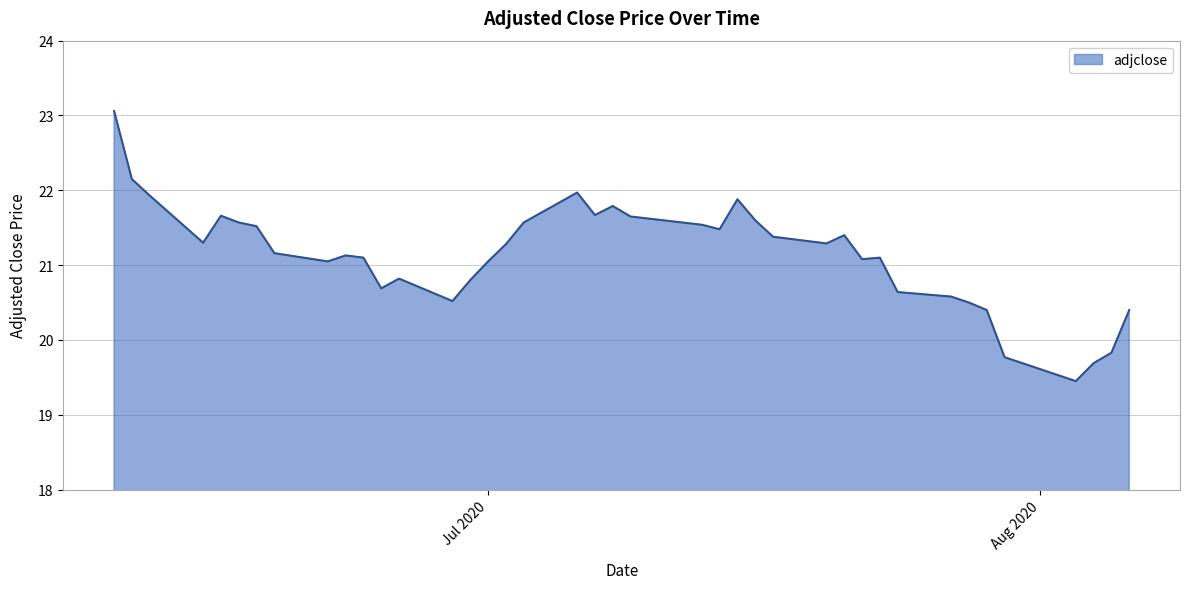

What is the maximum value shown in the chart?

23.1